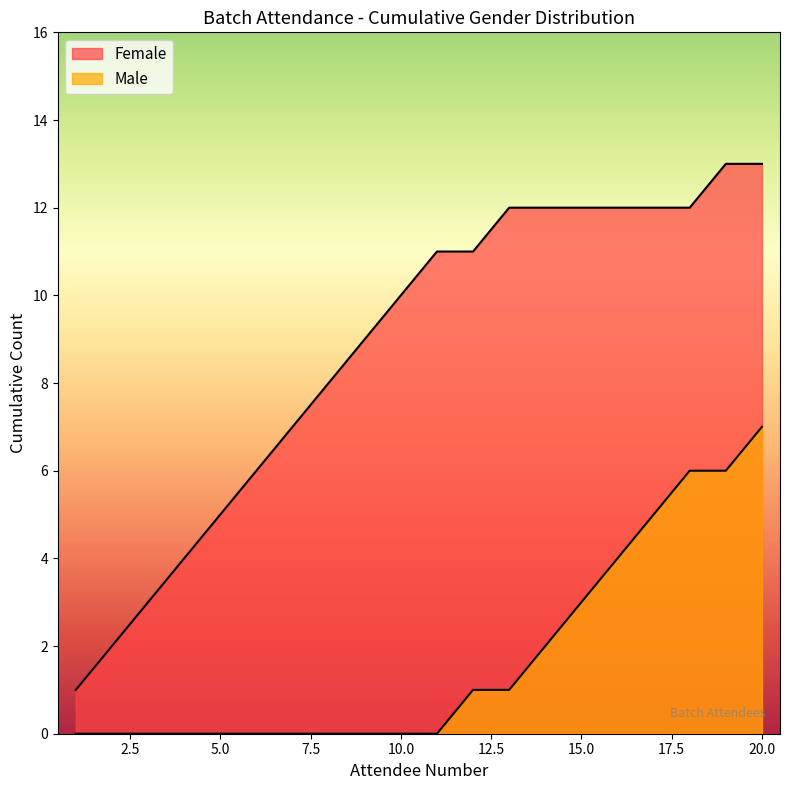

Count the number of categories in the chart.

20